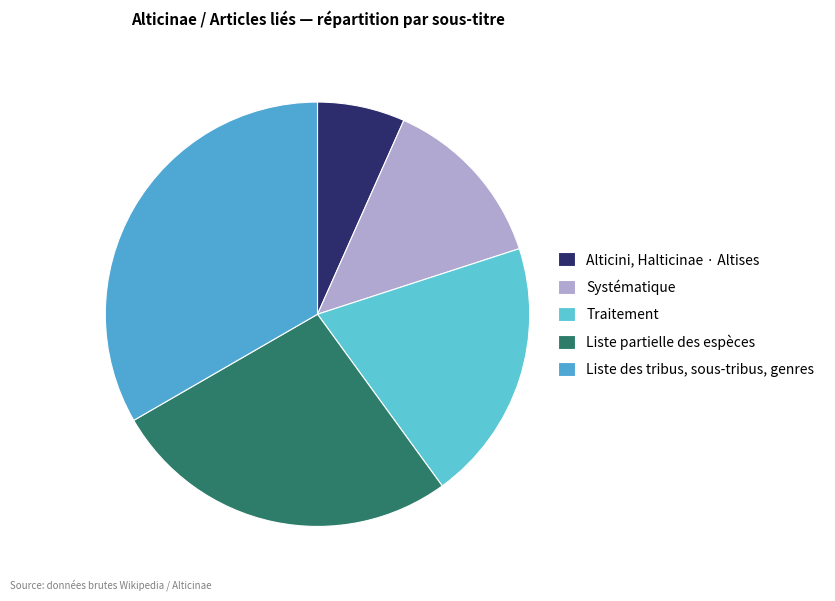

What percentage is the Liste partielle des espèces slice, to the nearest percent?

27%